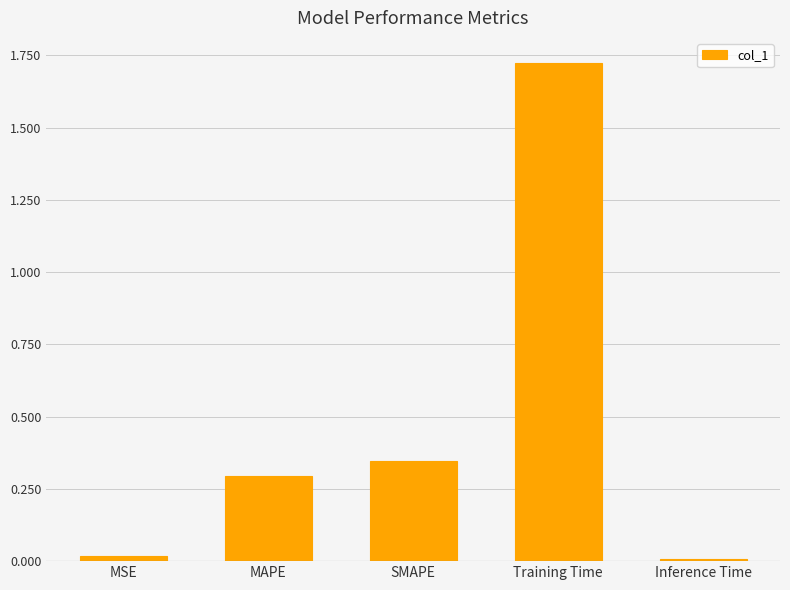

Which category has the highest value across all series?

Training Time